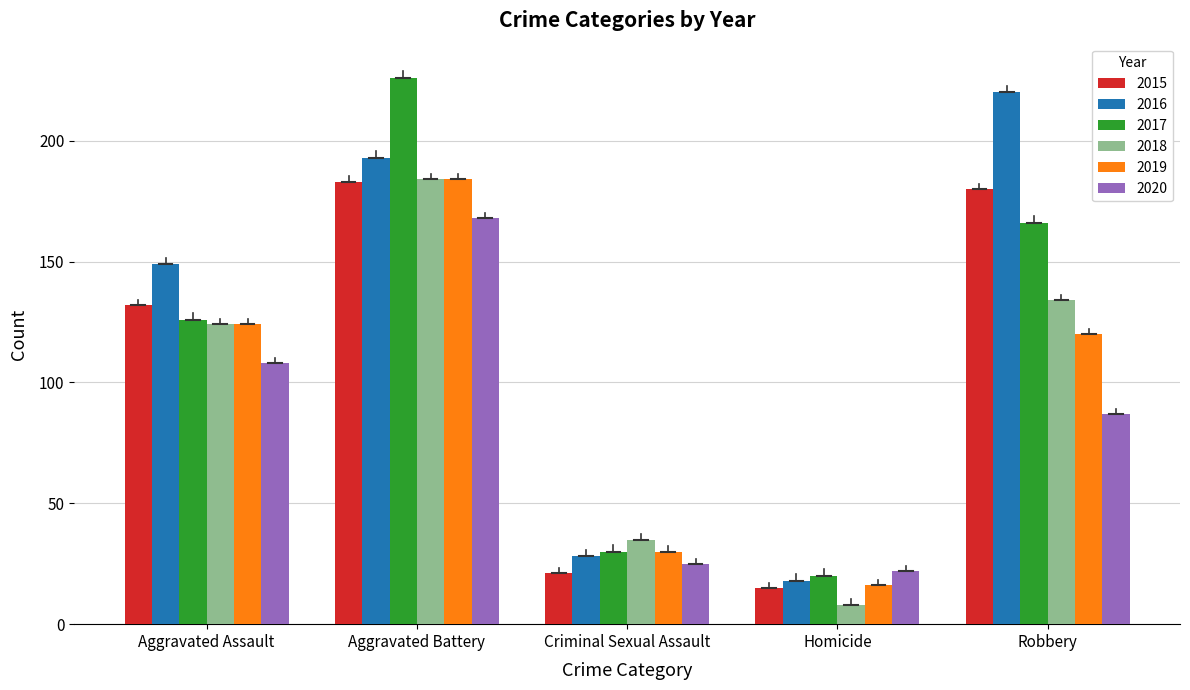

At which label does 2019 reach its minimum?

Homicide